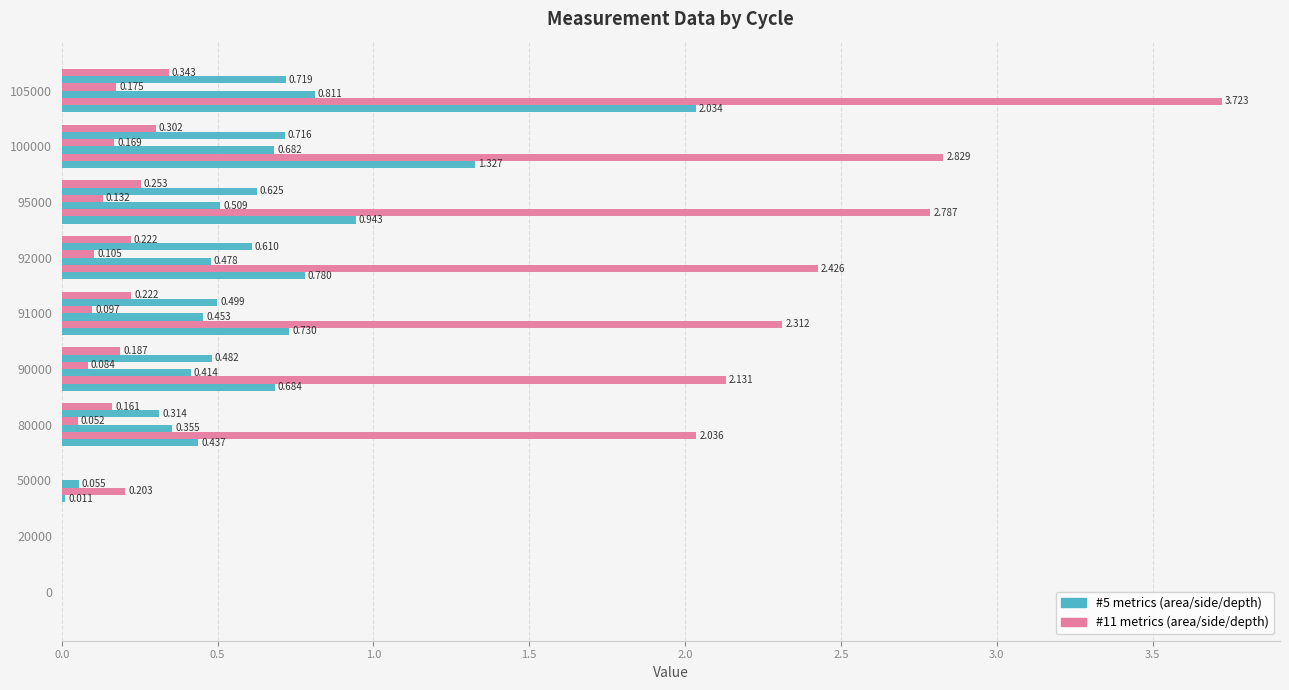

How many series are shown in this chart?

6